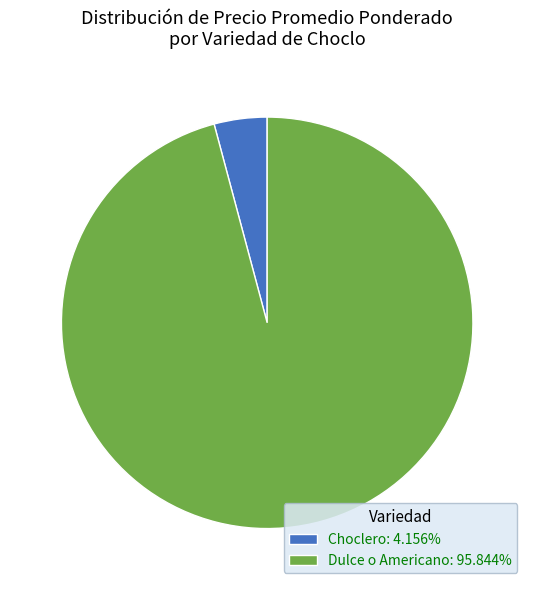

Is the sum of Dulce o Americano: 95.844% and Choclero: 4.156% greater than half?

Yes